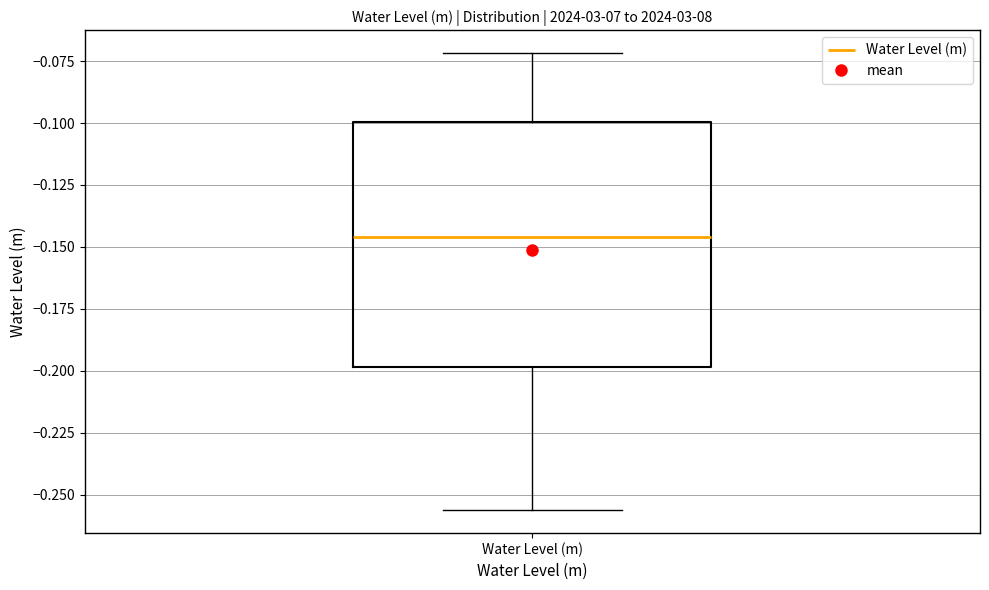

Where does the upper whisker of the box for Water Level (m) end on the y-axis? The values are not printed on the chart, so give them approximately, as read against the axis.

-0.070